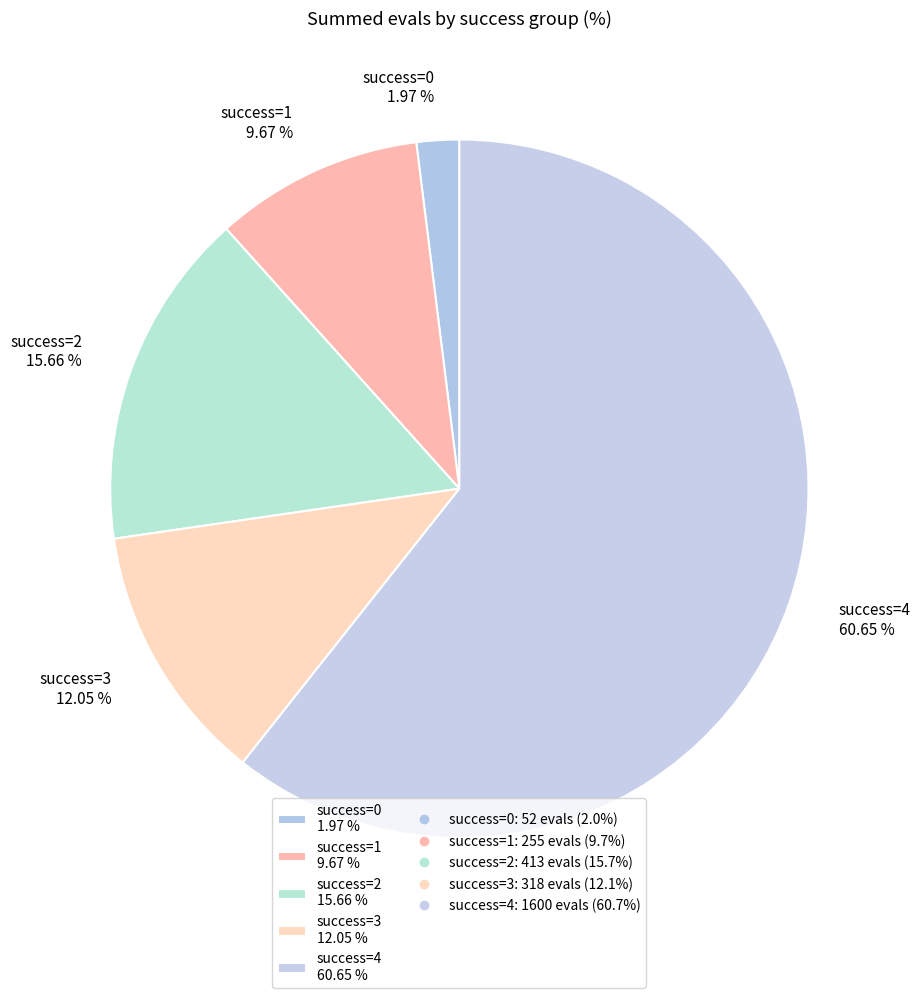

Rank the categories by value from highest to lowest.

success=4 60.65 %, success=2 15.66 %, success=3 12.05 %, success=1 9.67 %, success=0 1.97 %